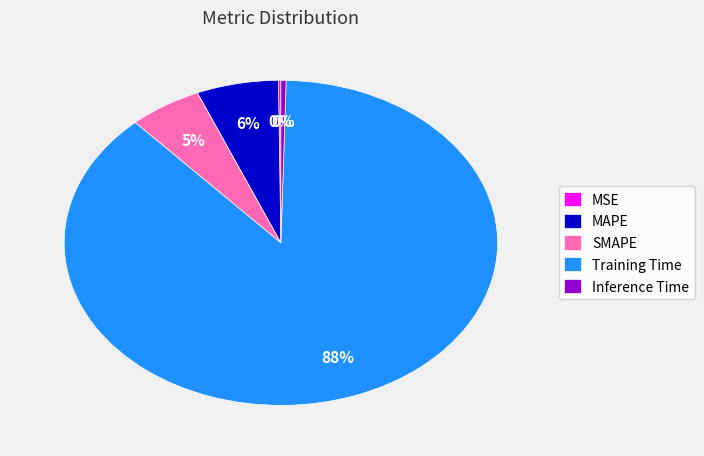

Is Training Time the majority of the pie?

Yes